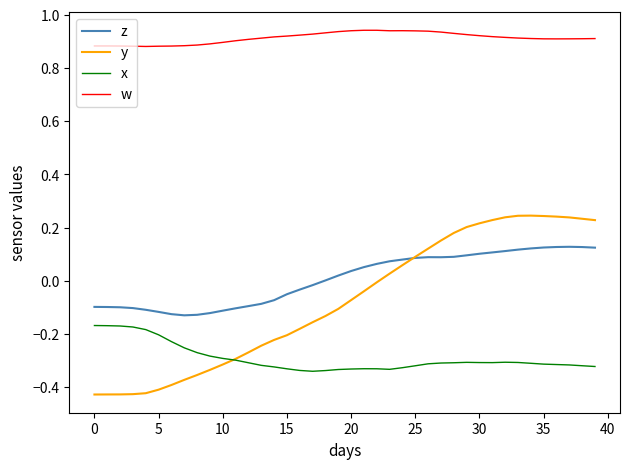

True or false: x and w intersect in this chart.

False